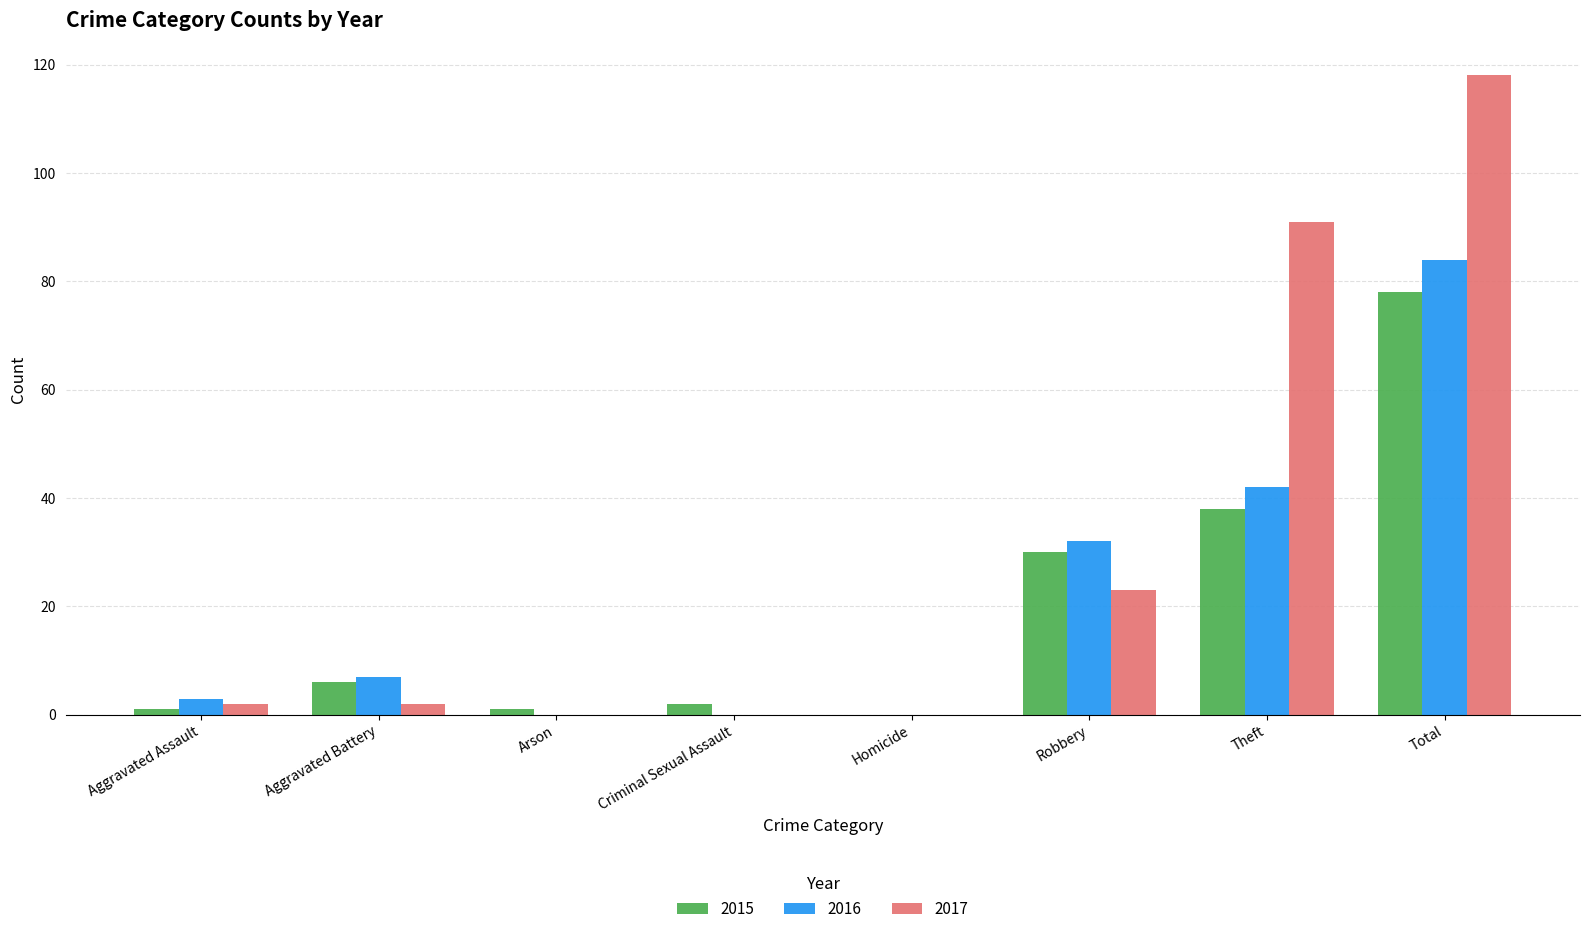

True or false: 2016 has a value of 73 at Theft.

False